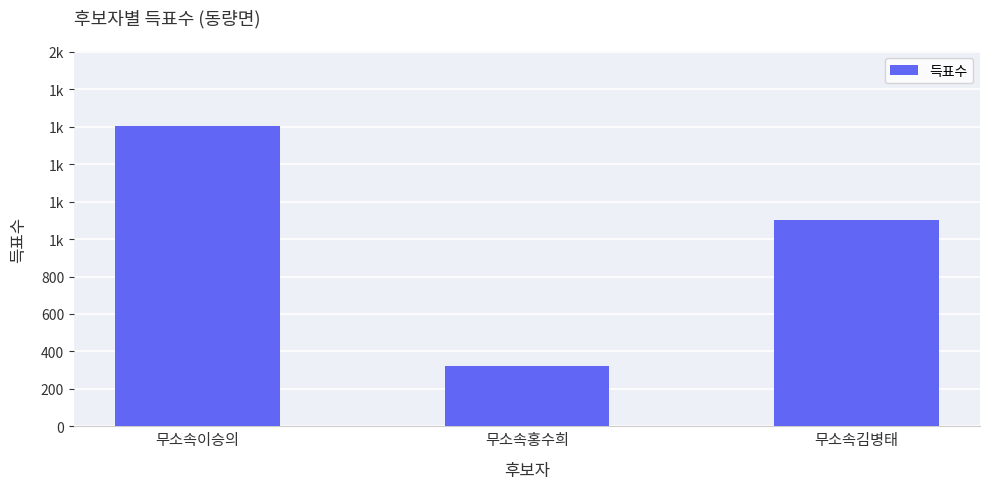

Does the chart contain any negative values?

No